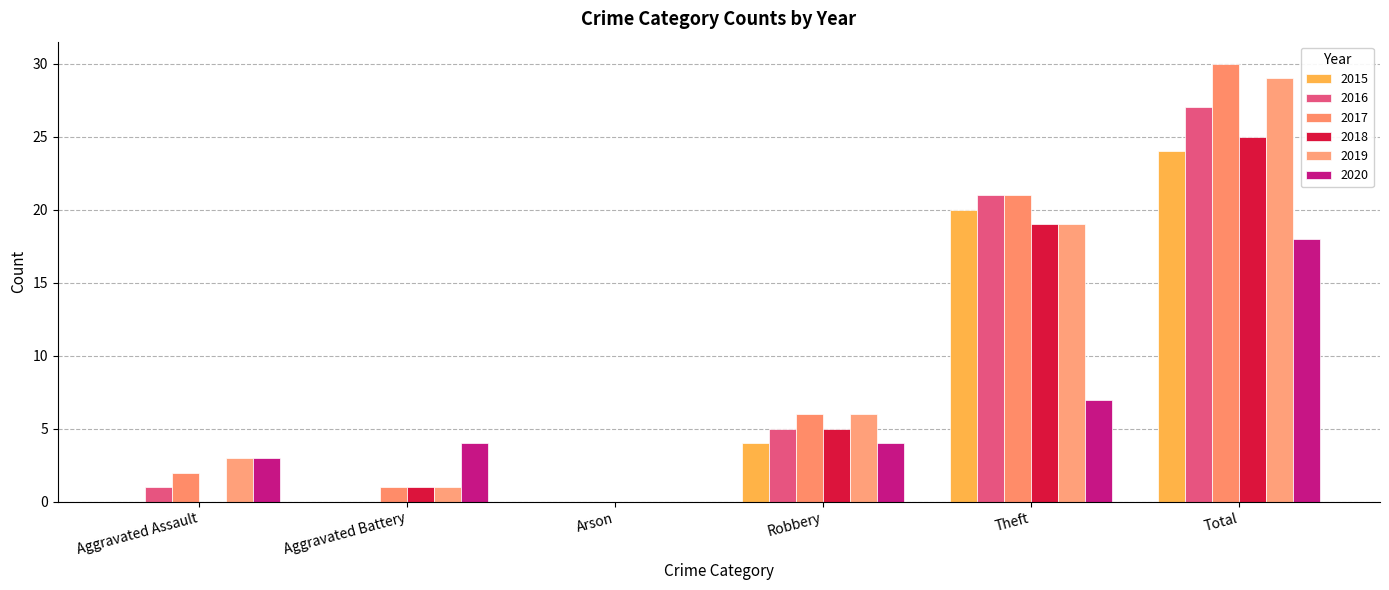

What is the sum of all 2017 values?

60